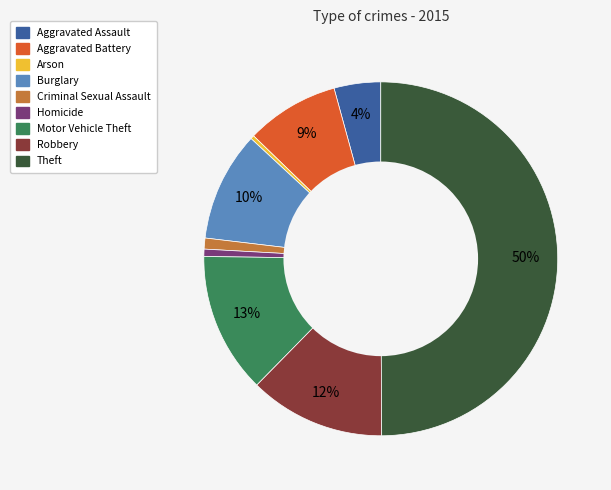

Does Burglary represent more than half of the total?

No